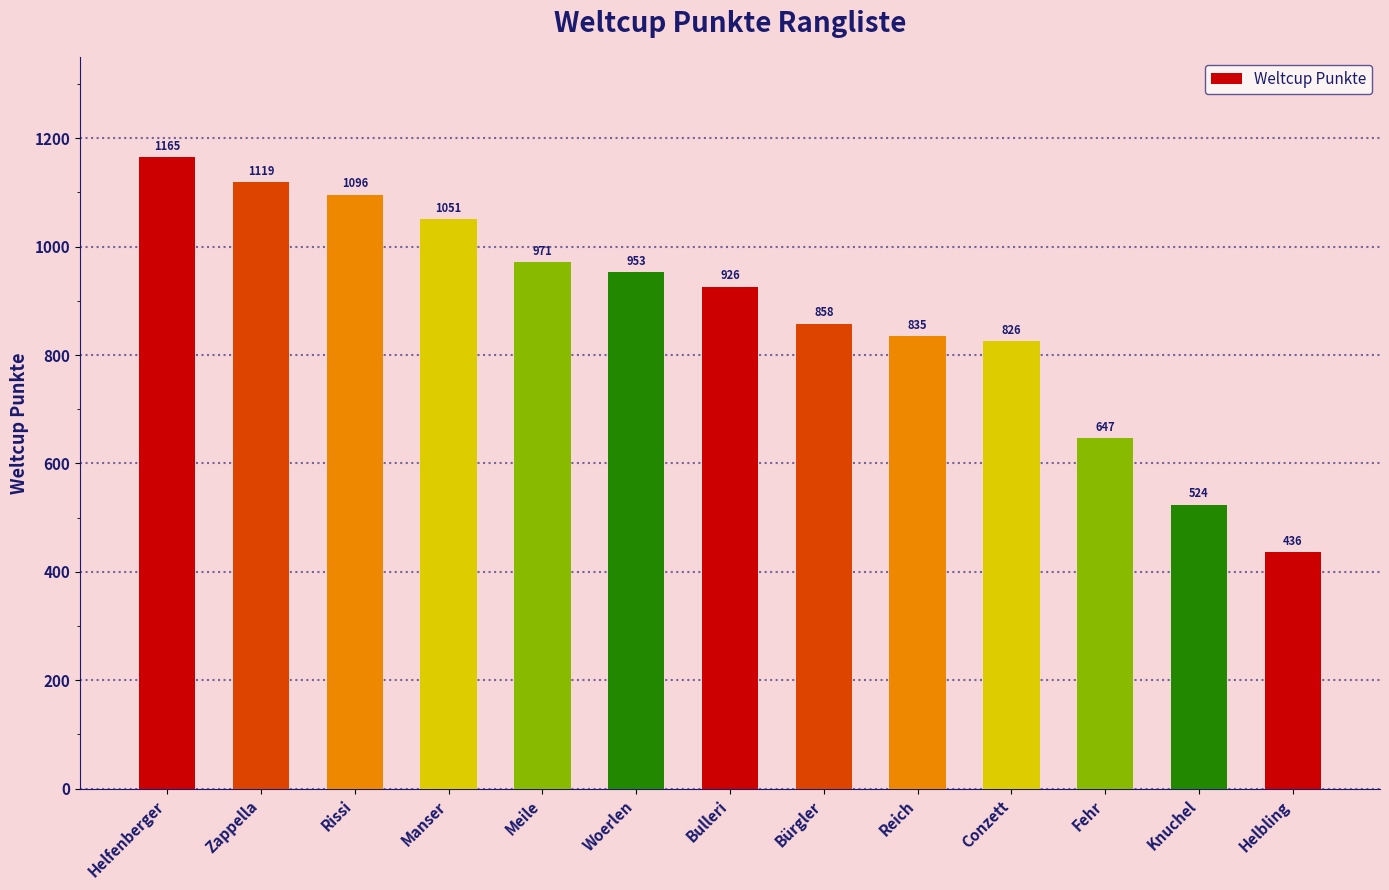

Are the bars horizontal?

No